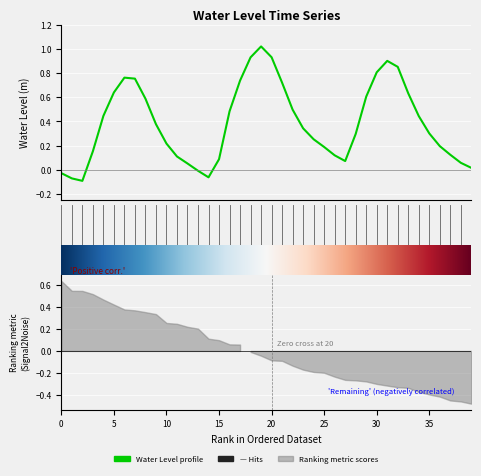

How many lines are shown in the chart?

1